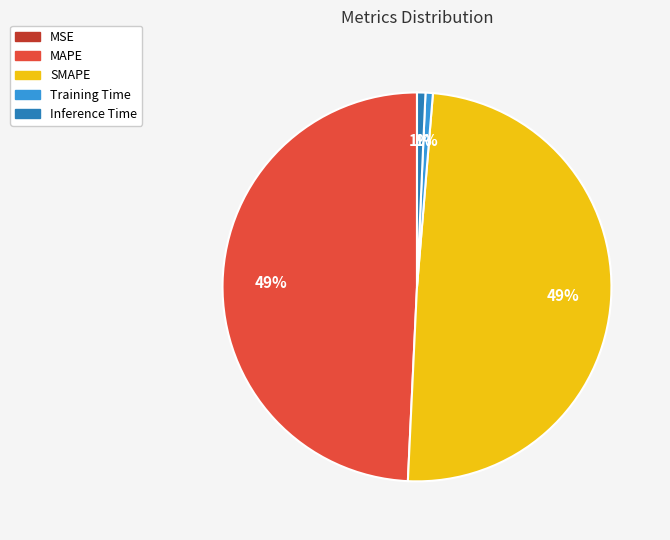

Does SMAPE represent more than half of the total?

No